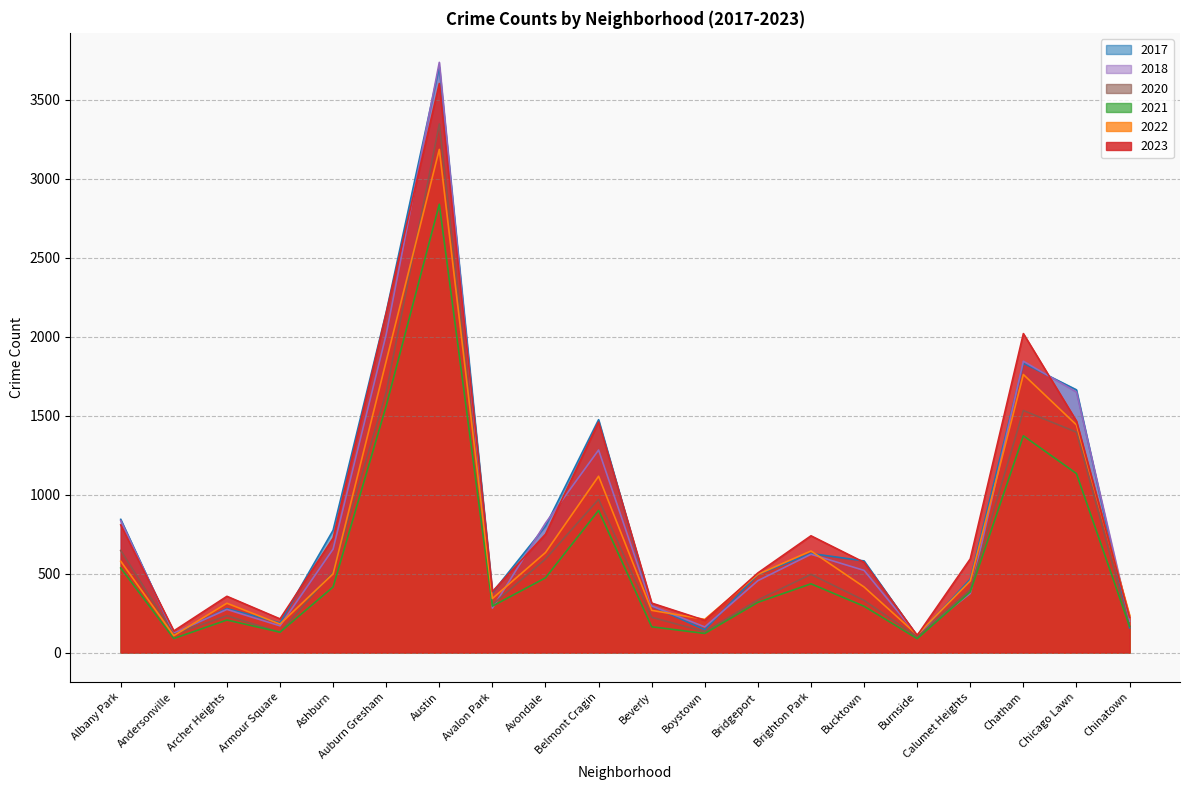

What is the label of the 1st point from the right?

Chinatown